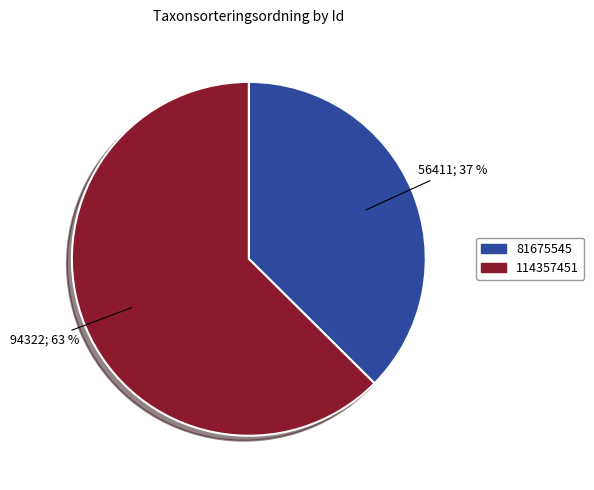

What is the ratio of the value at 81675545 to the value at 114357451?

0.6